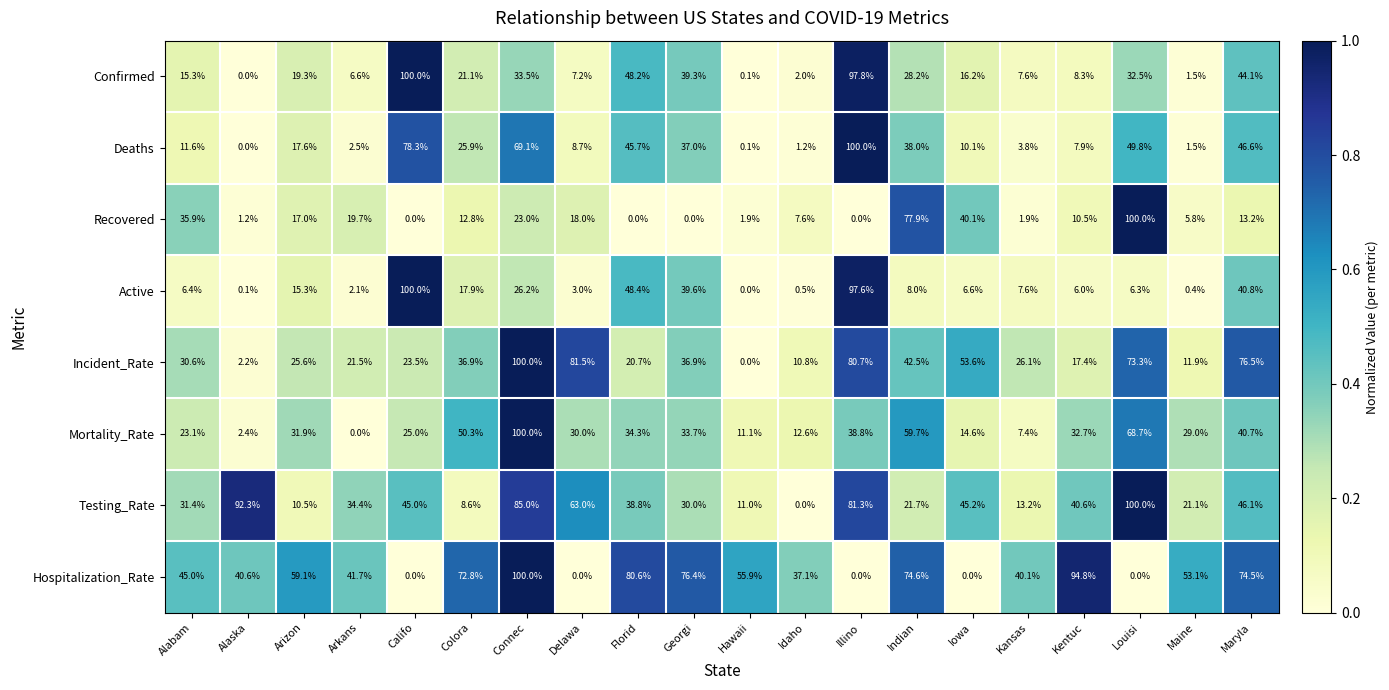

Rank the categories by Confirmed value from highest to lowest.

Califo, Illino, Florid, Maryla, Georgi, Connec, Louisi, Indian, Colora, Arizon, Iowa, Alabam, Kentuc, Kansas, Delawa, Arkans, Idaho, Maine, Hawaii, Alaska